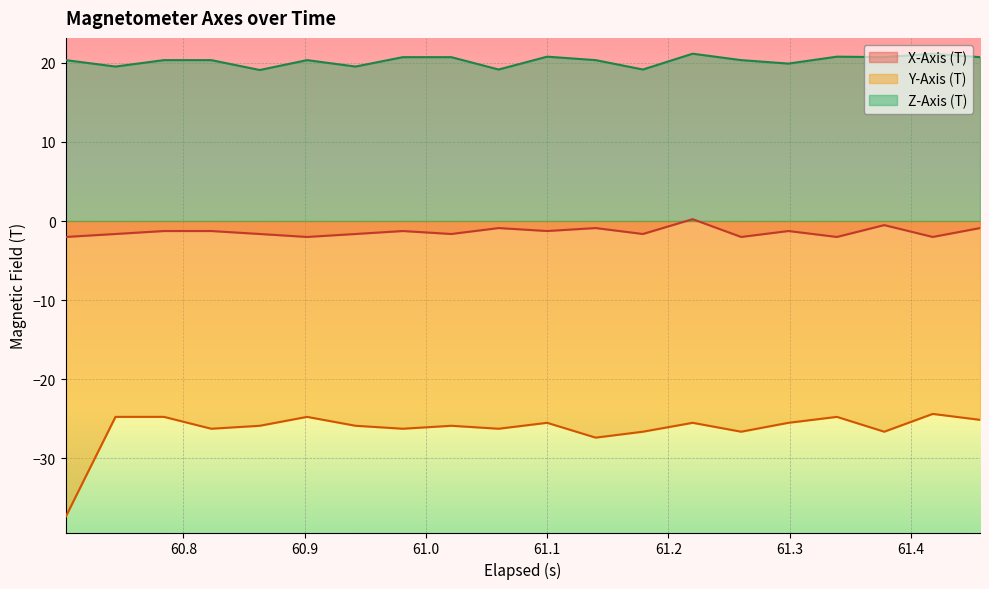

True or false: X-Axis (T) and Y-Axis (T) intersect in this chart.

False